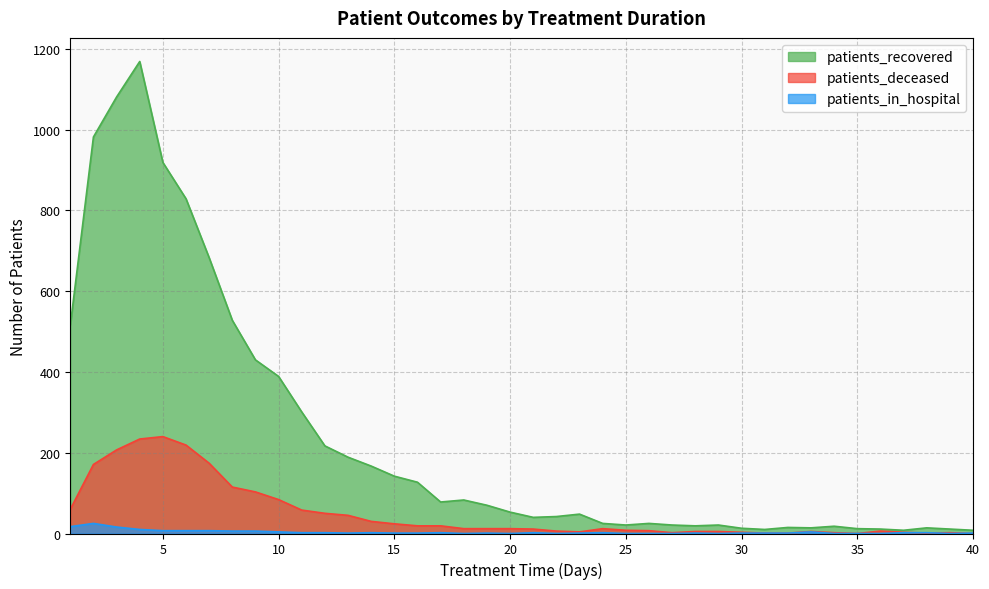

What is the value of the patients_recovered point at the 9th from the left?

430